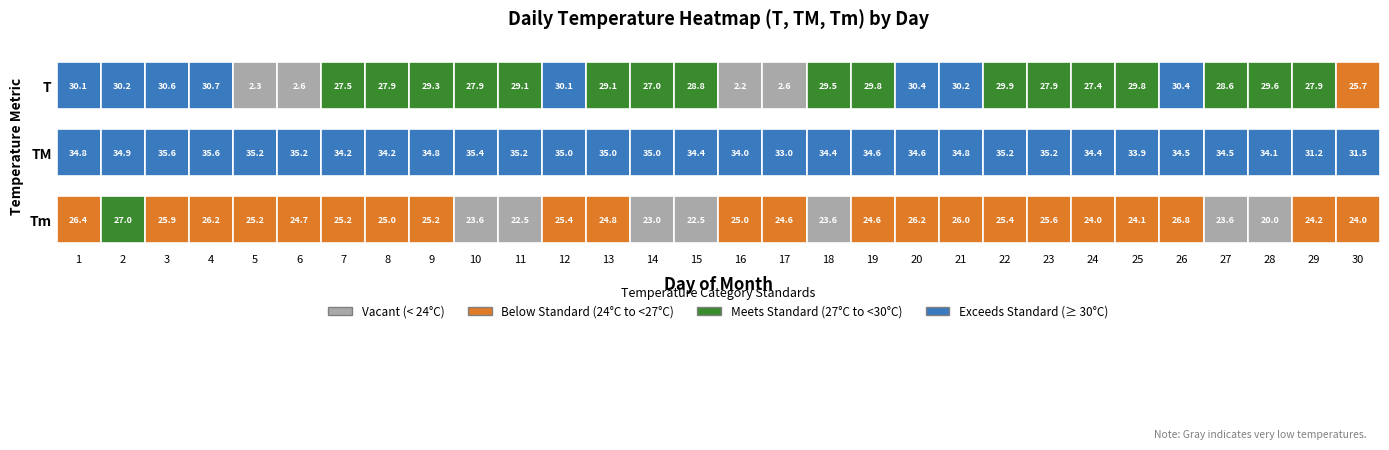

The Tm series shows 25.0 at 8. True or false?

True